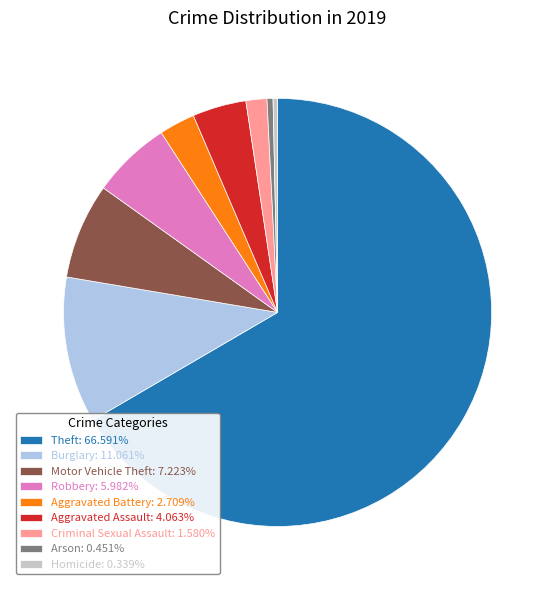

Which slice is the largest?

Theft